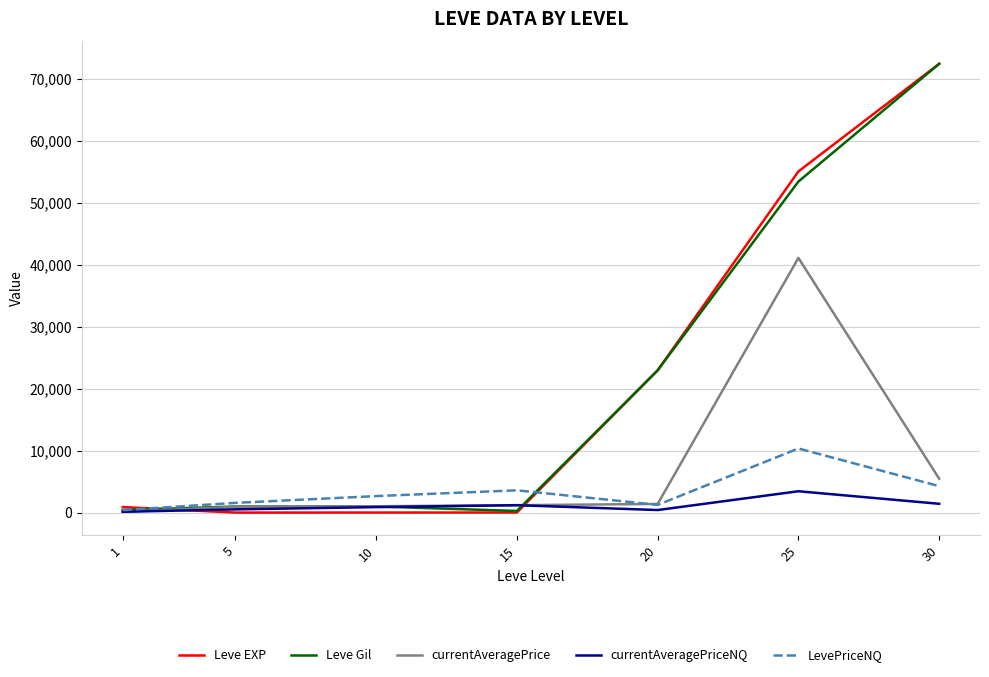

Which series has the largest range (max minus min)?

Leve EXP